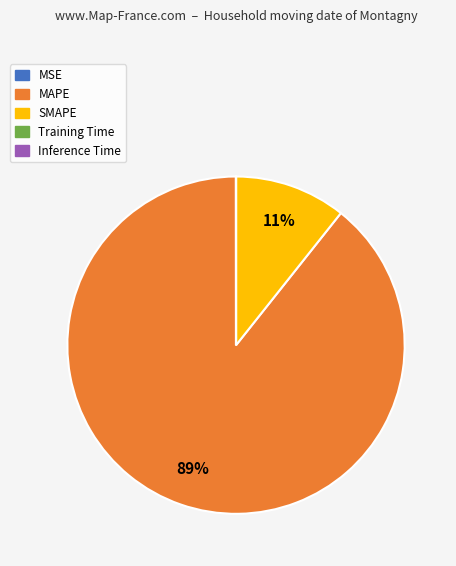

Which category has the biggest portion of the pie?

MAPE